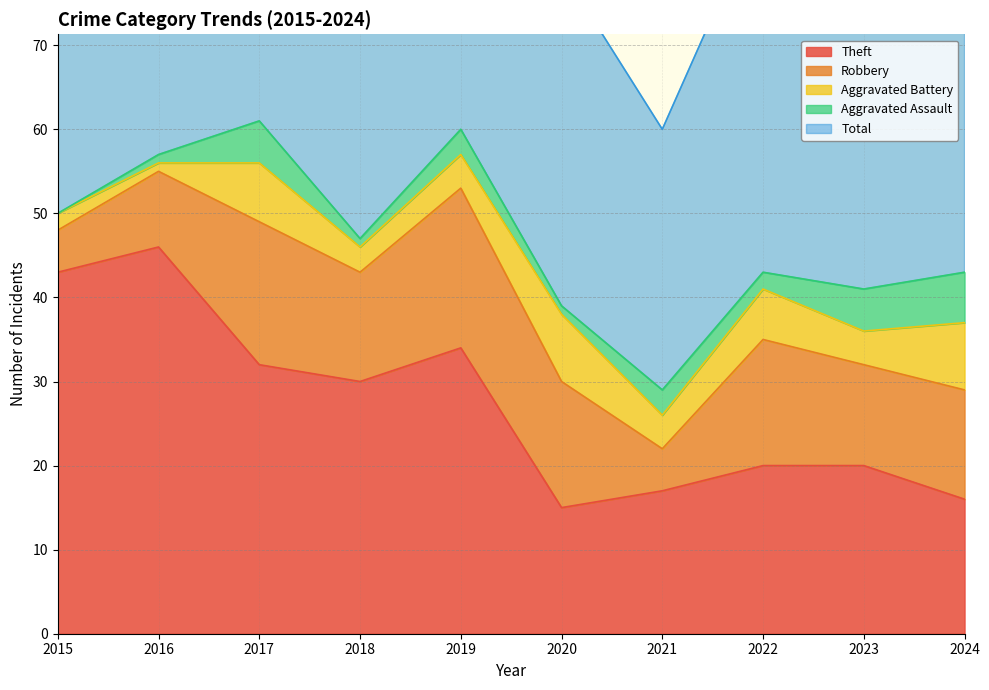

Does the chart have visible grid lines?

Yes